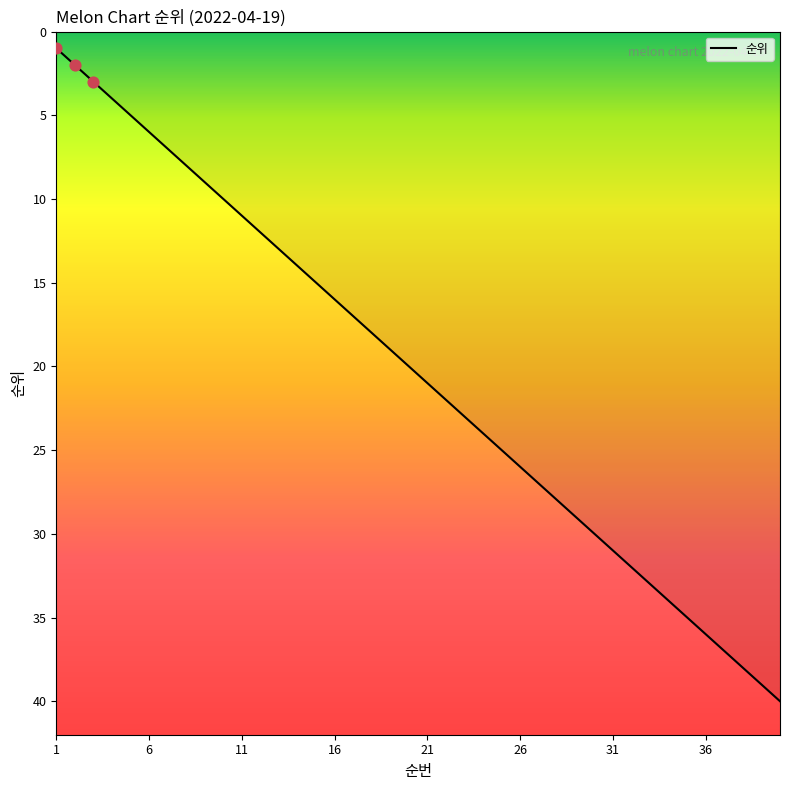

What is the maximum value shown in the chart?

40